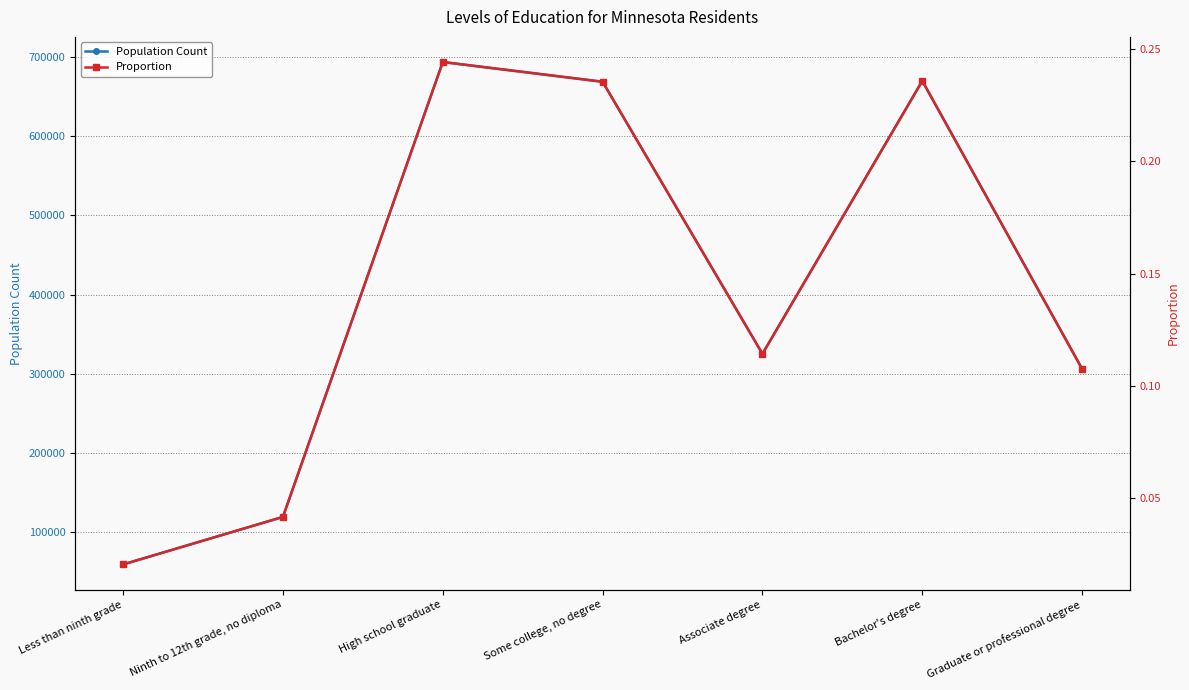

What is the highest value of the Proportion series?

0.2